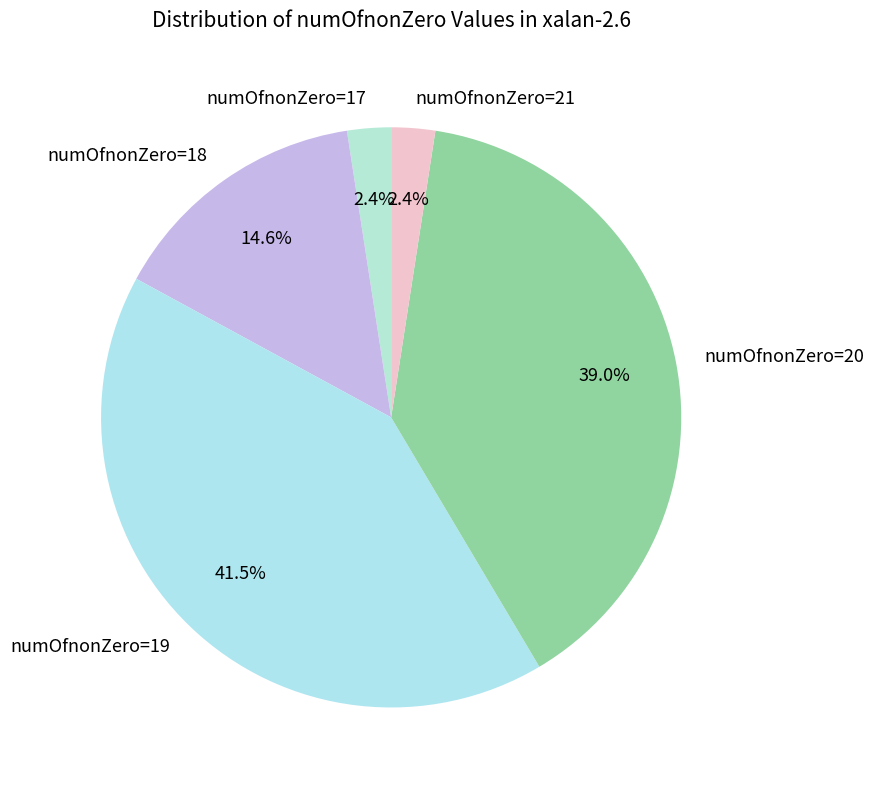

What is the largest slice in the pie chart?

numOfnonZero=19